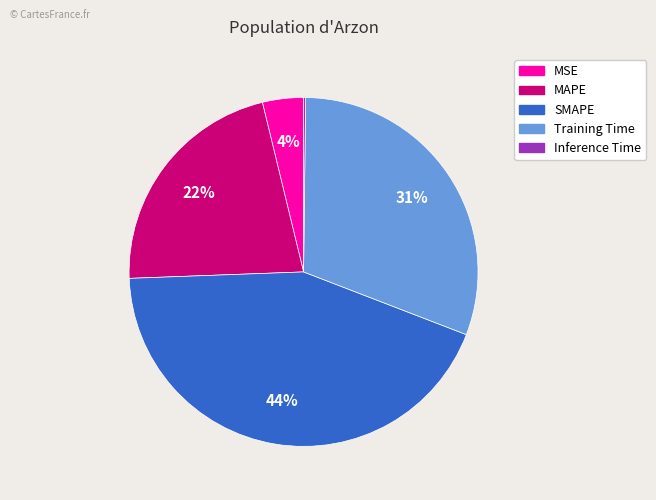

To the nearest percent, what percentage of the pie is MSE?

4%